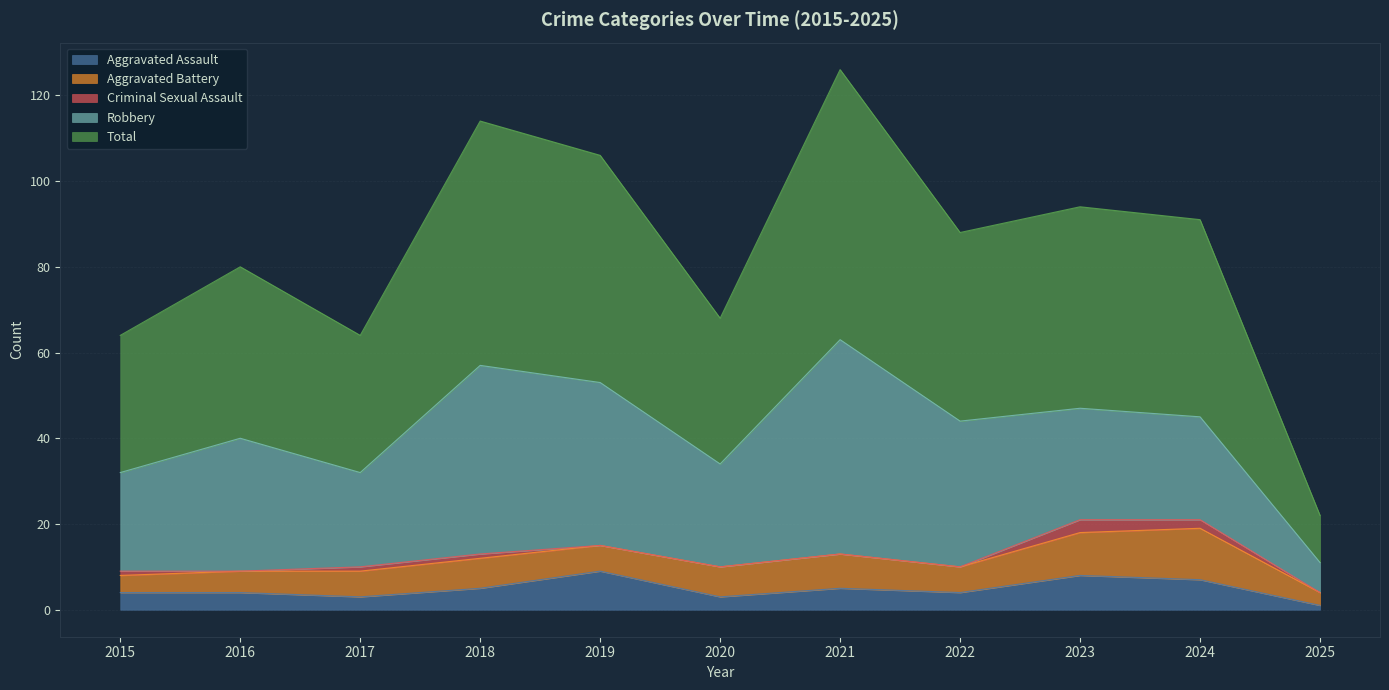

Rank the series at 2015 from highest to lowest value.

Total, Robbery, Aggravated Assault, Aggravated Battery, Criminal Sexual Assault